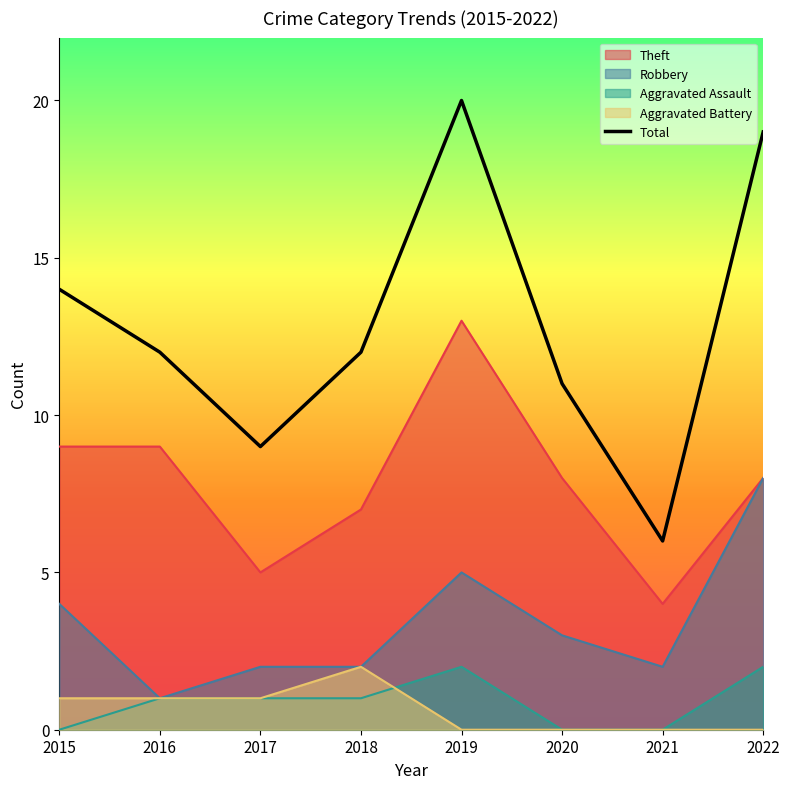

How many interior local peaks (higher than both neighbors) does the data have?

1